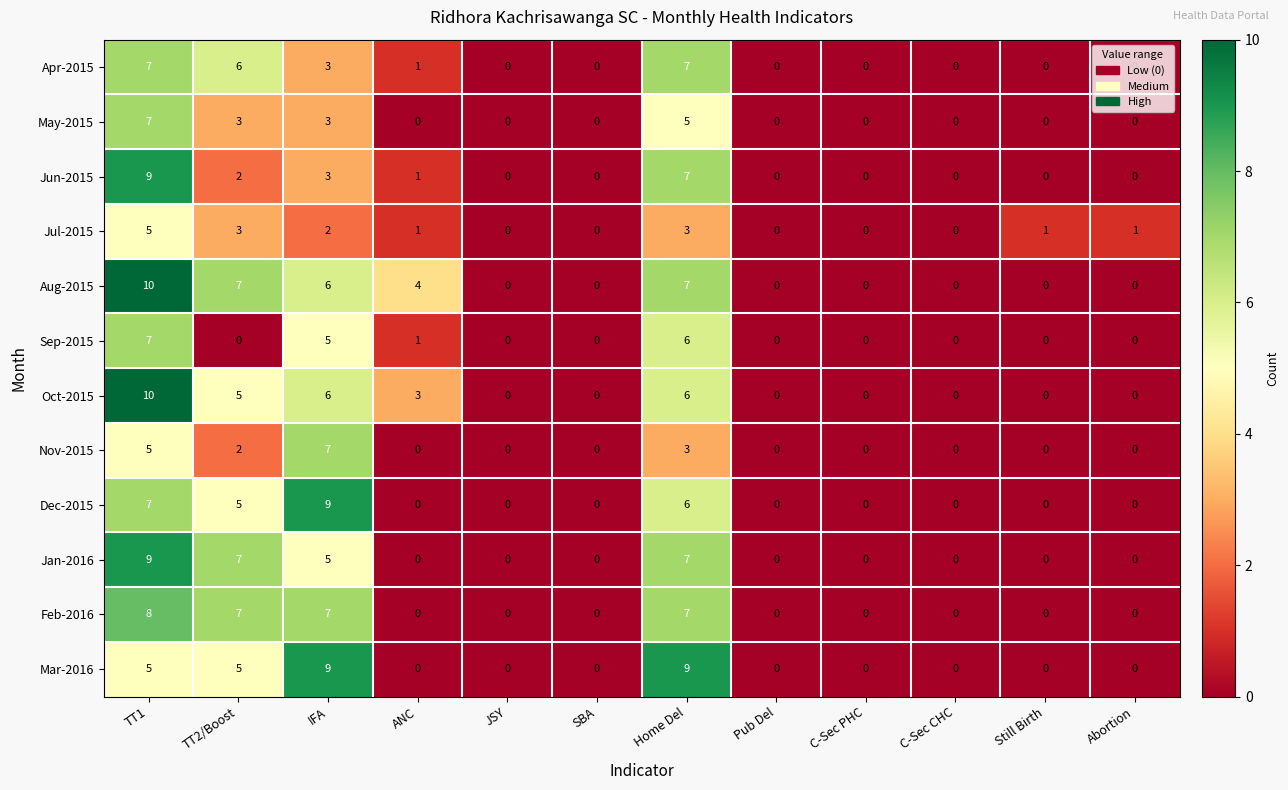

Where does the Jul-2015 series first go above 1?

TT1